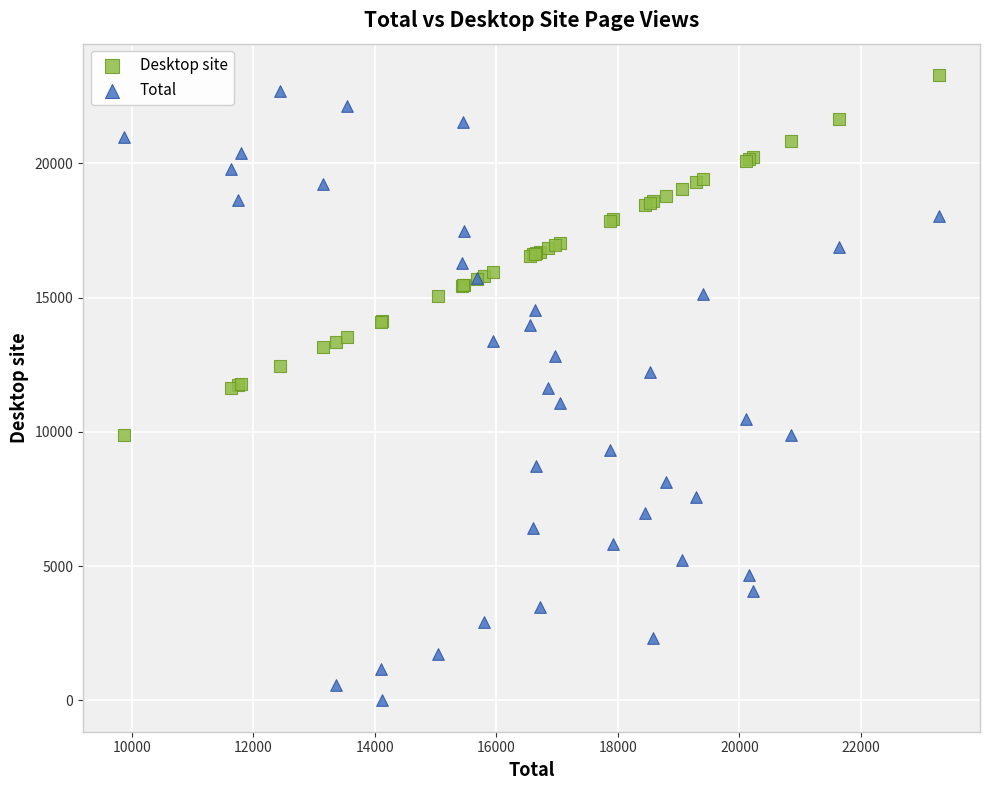

Which series has the widest spread of Y values?

Total